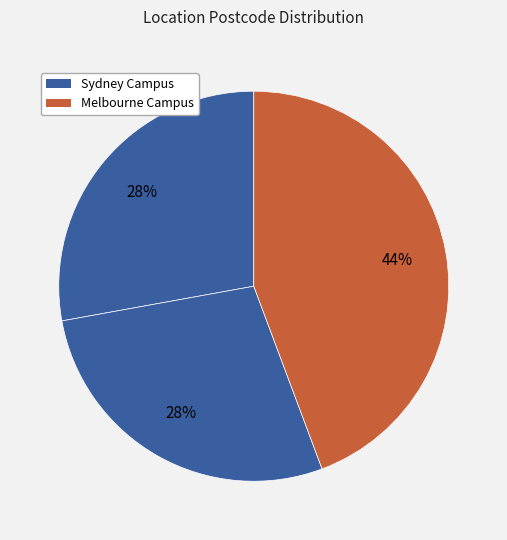

Count the number of slices in the pie.

3